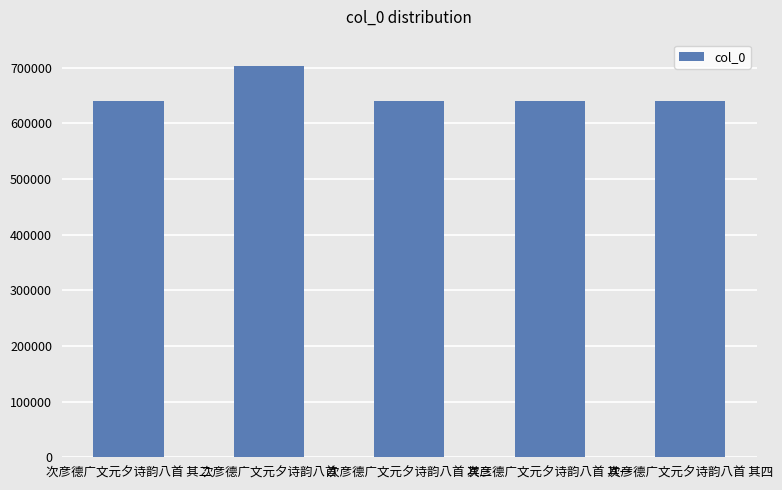

At which category does the chart reach its peak across all series?

次彦德广文元夕诗韵八首